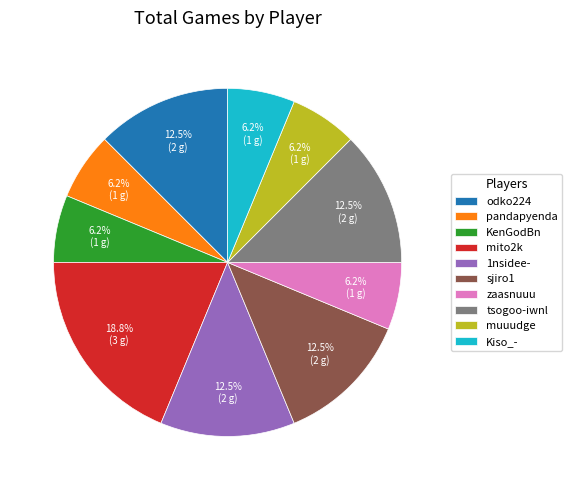

Which category has the biggest portion of the pie?

mito2k